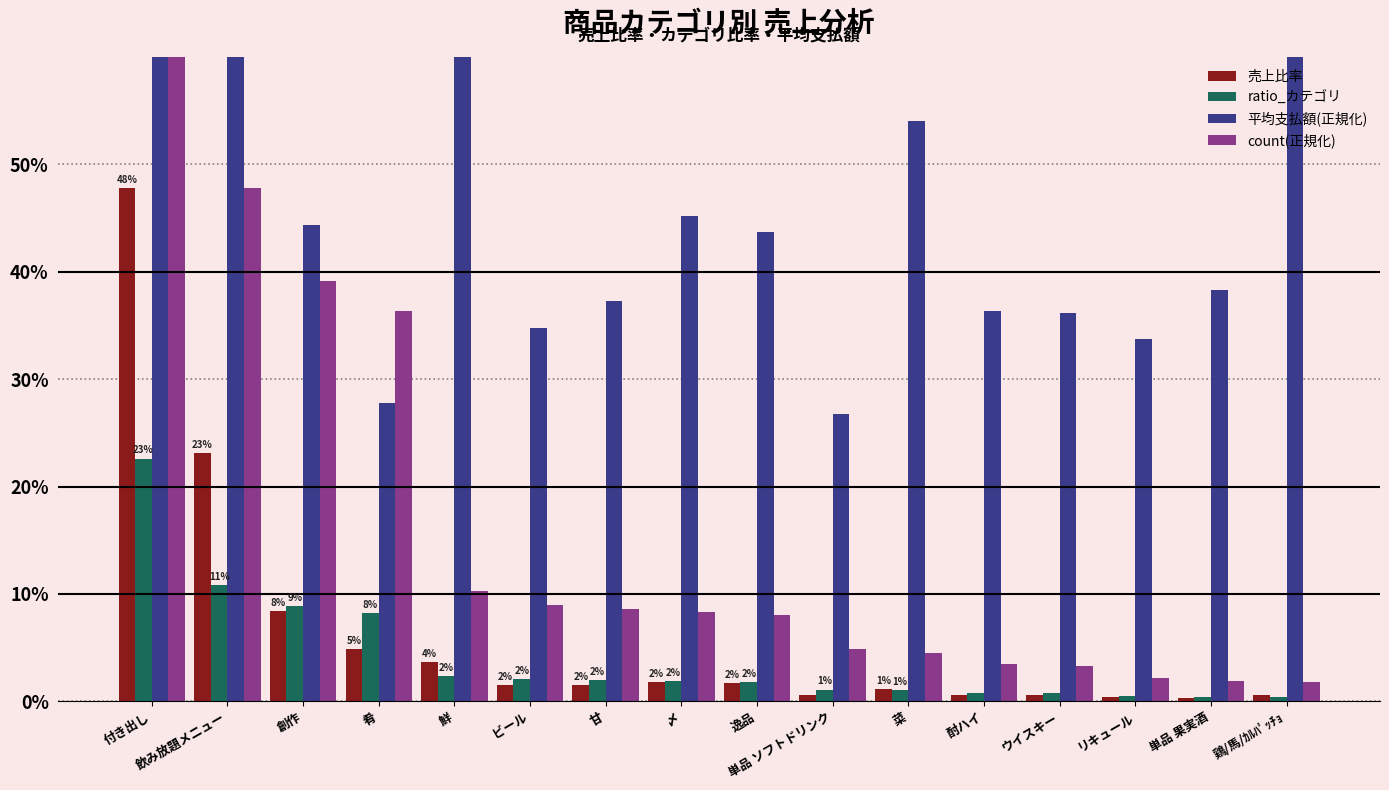

At 甘, list the series in order from largest to smallest.

平均支払額(正規化), count(正規化), ratio_カテゴリ, 売上比率